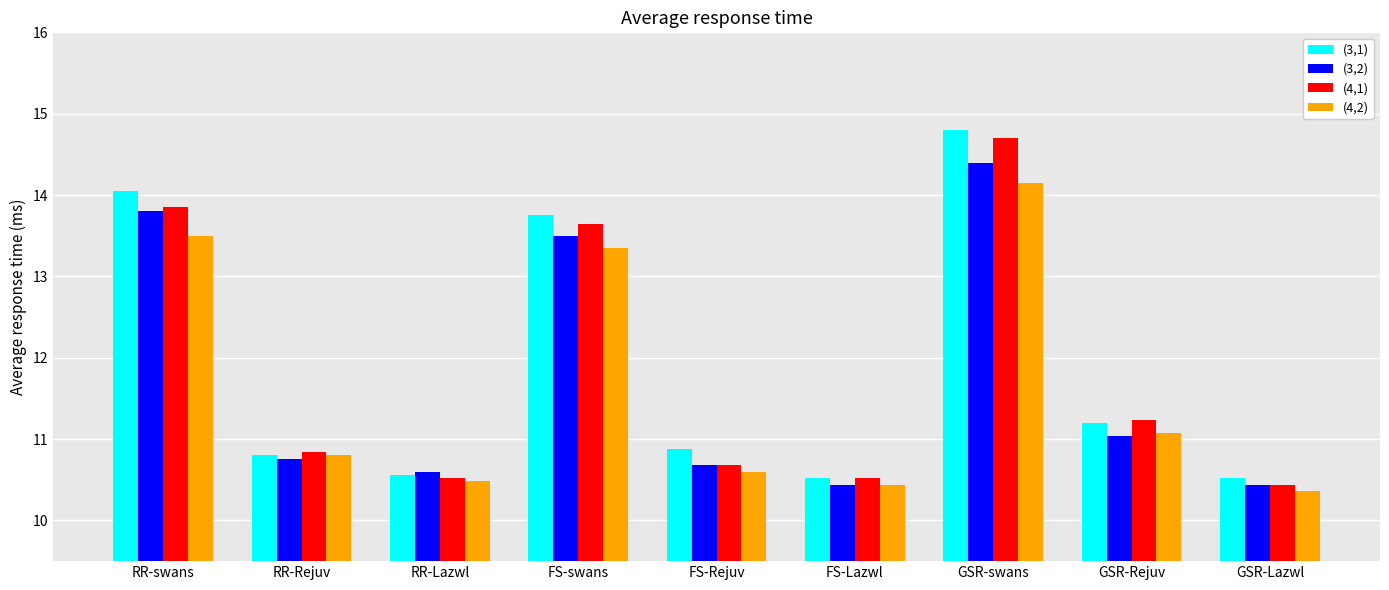

Where is (4,1) nearest to the value 12?

GSR-Rejuv